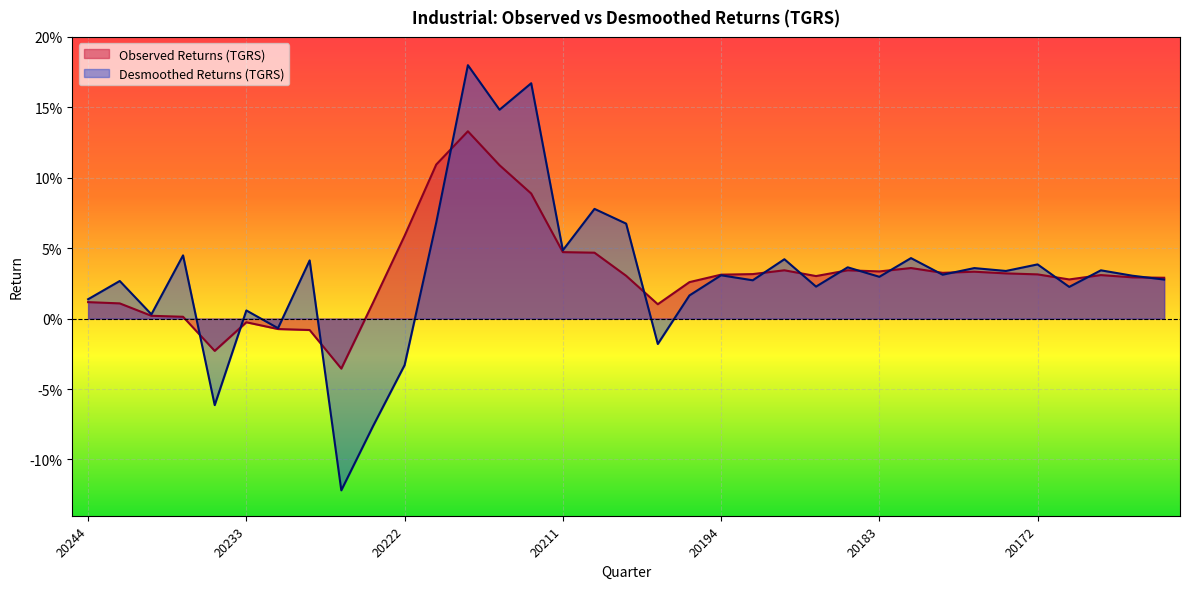

In Observed Returns (TGRS), how many points are lower than both neighbors (excluding endpoints)?

7